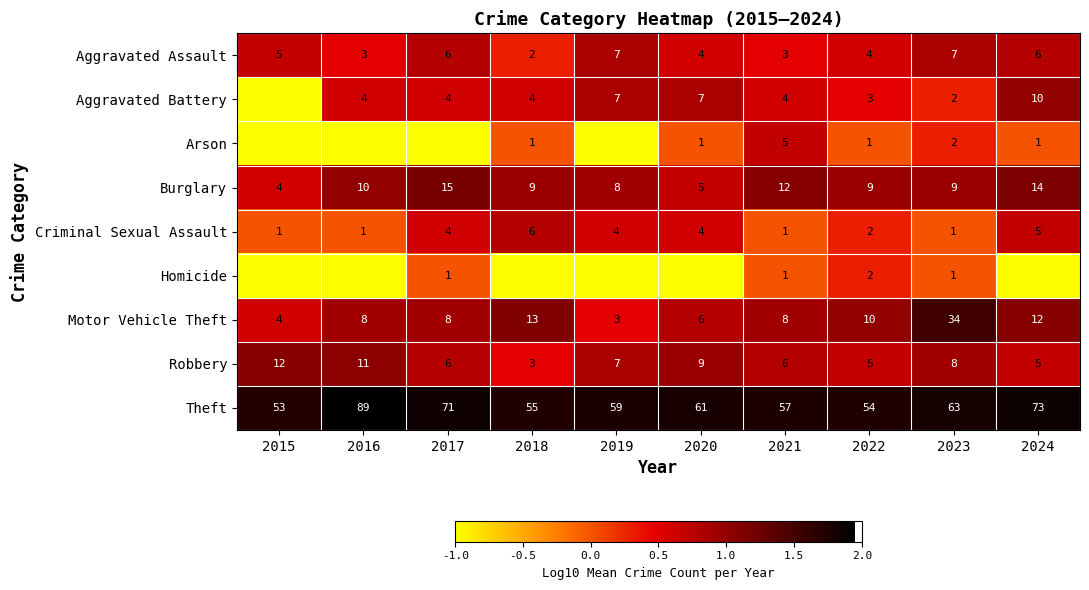

Which label corresponds to the smallest value in the chart?

2015